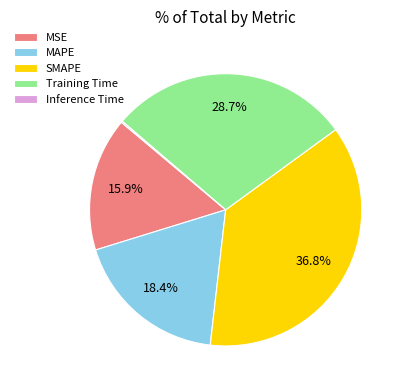

Which has a higher value, Training Time or MSE?

Training Time